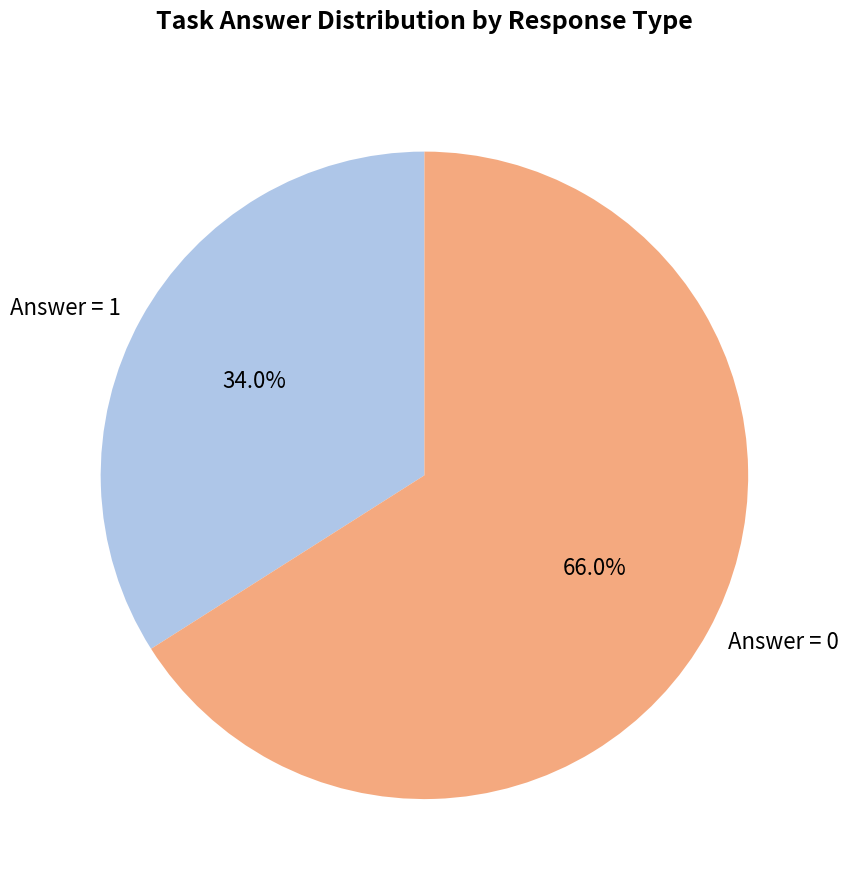

What is the ratio of the value at Answer = 1 to the value at Answer = 0?

0.5